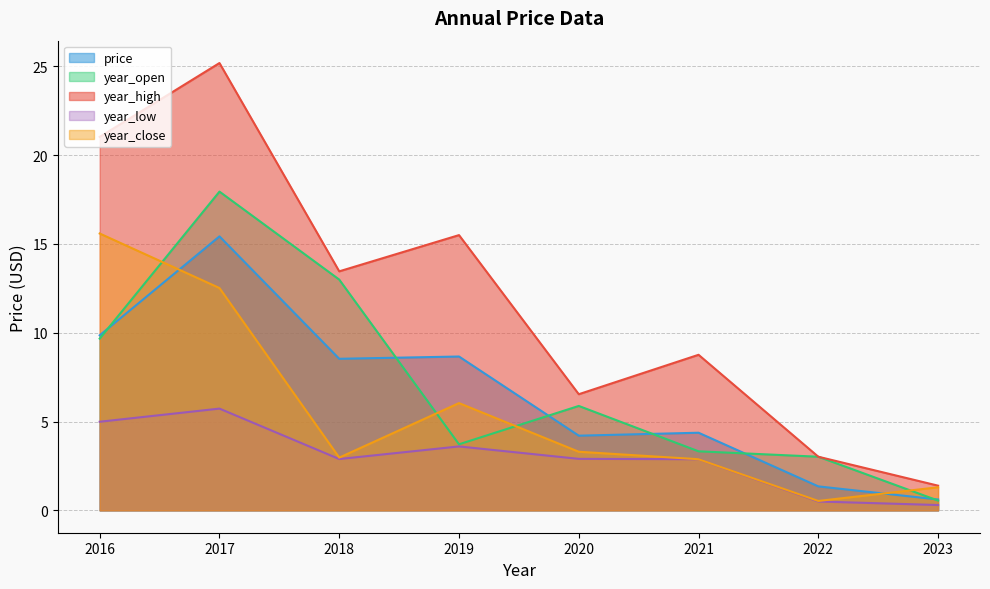

Which series has the widest spread of values?

year_high